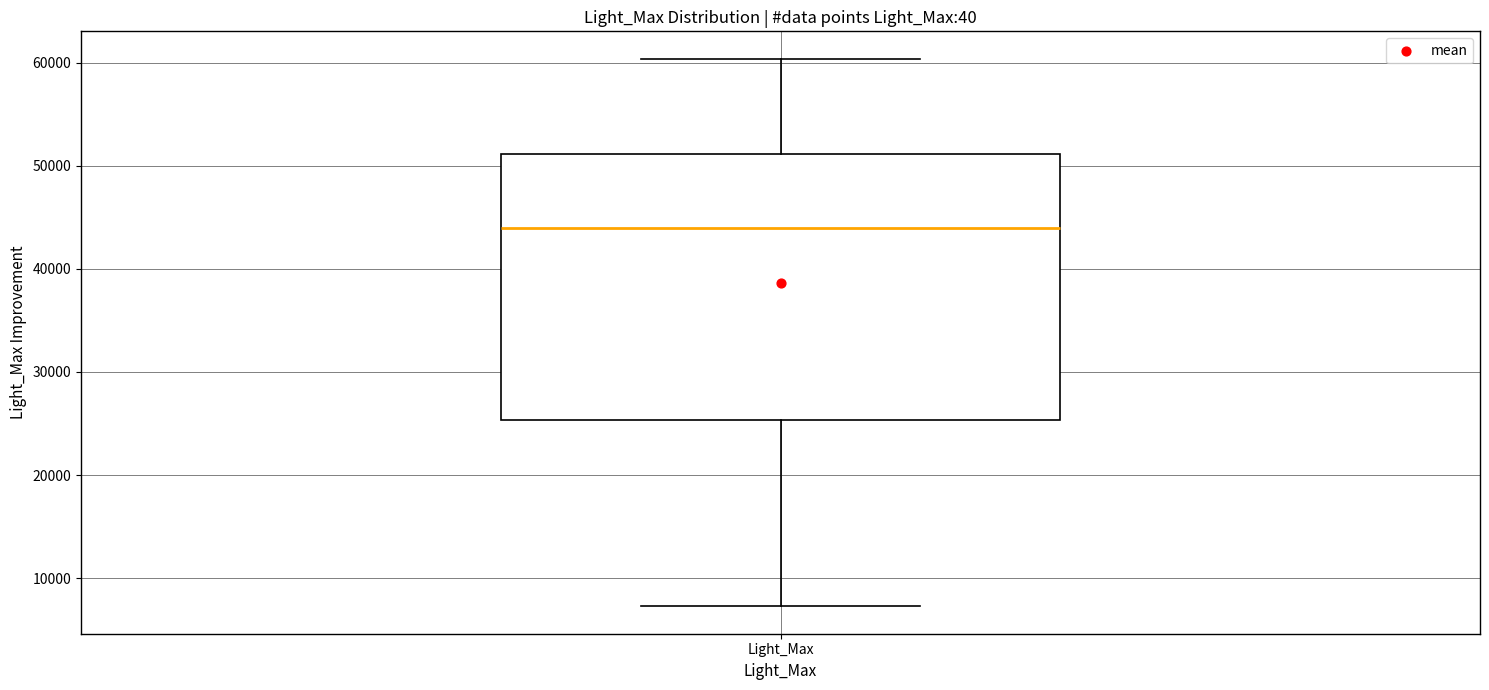

Transcribe this box plot: give where the median line is, the range the box spans, and where the two whiskers end, as read against the y-axis. The values are not printed on the chart, so give them approximately, as read against the axis.

median 44000, box 25000 to 51000, whiskers 7000 to 60000